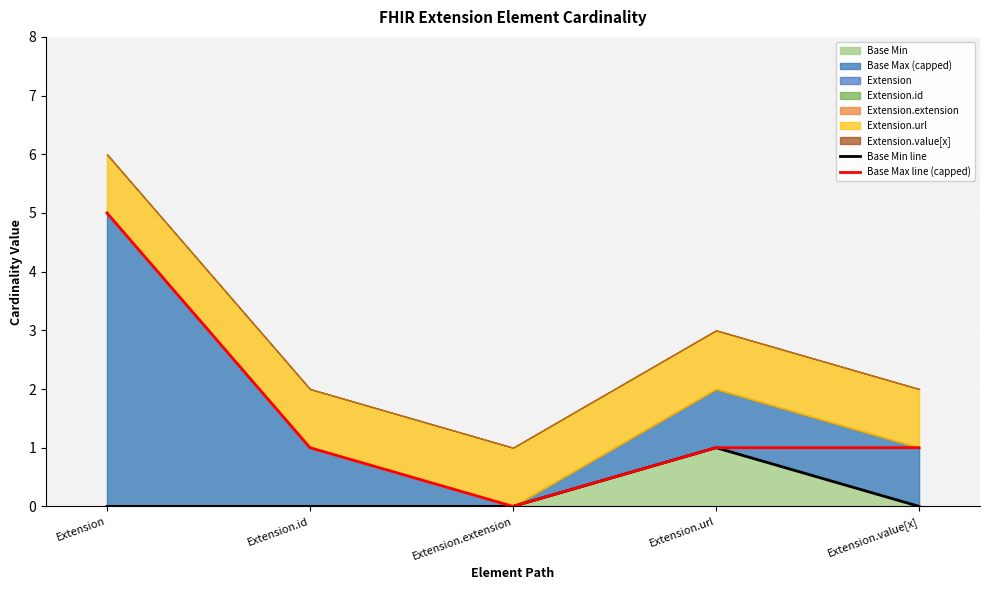

How many categories are shown in the chart?

5